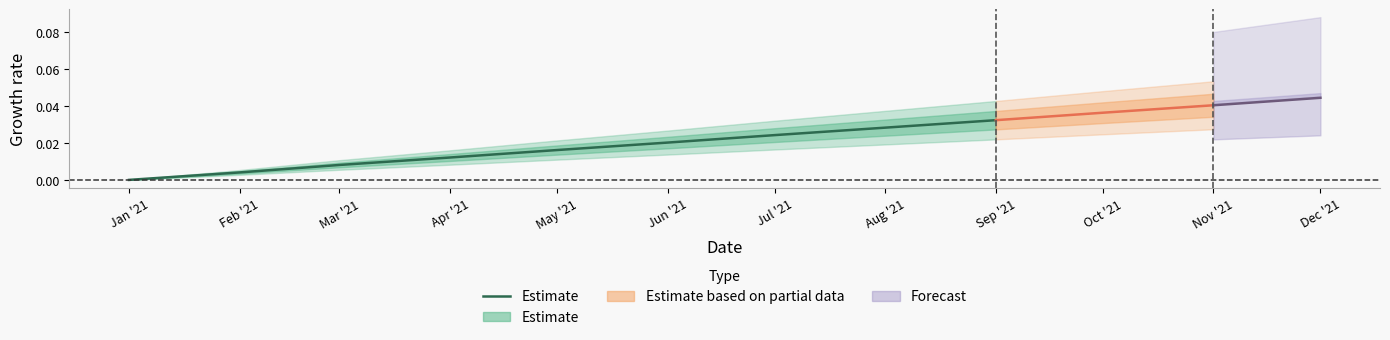

What is the sum of all values?

0.1